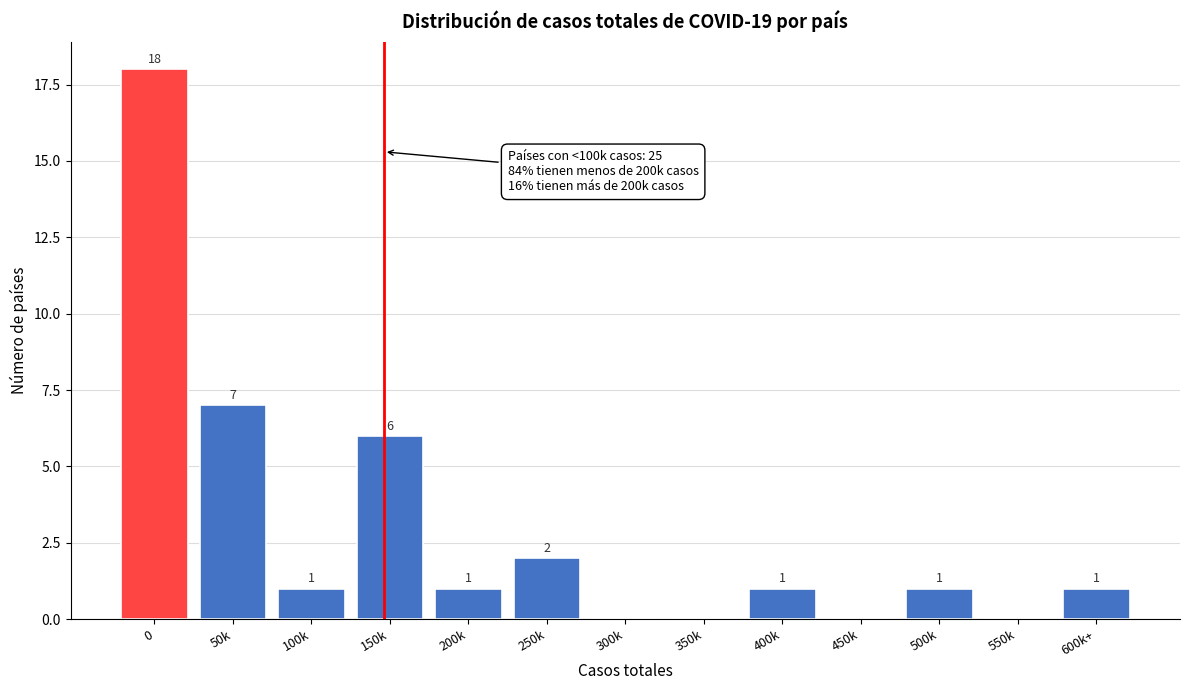

Reading right to left, list all the values displayed in this chart.

600k+=1	550k=0	500k=1	450k=0	400k=1	350k=0	300k=0	250k=2	200k=1	150k=6	100k=1	50k=7	0=18